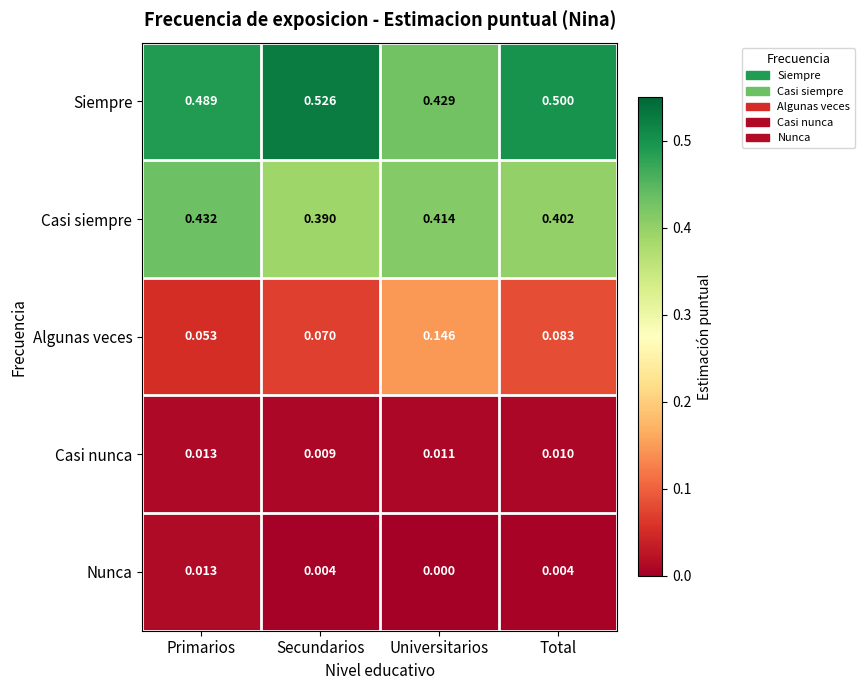

Which series has the largest range (max minus min)?

Siempre